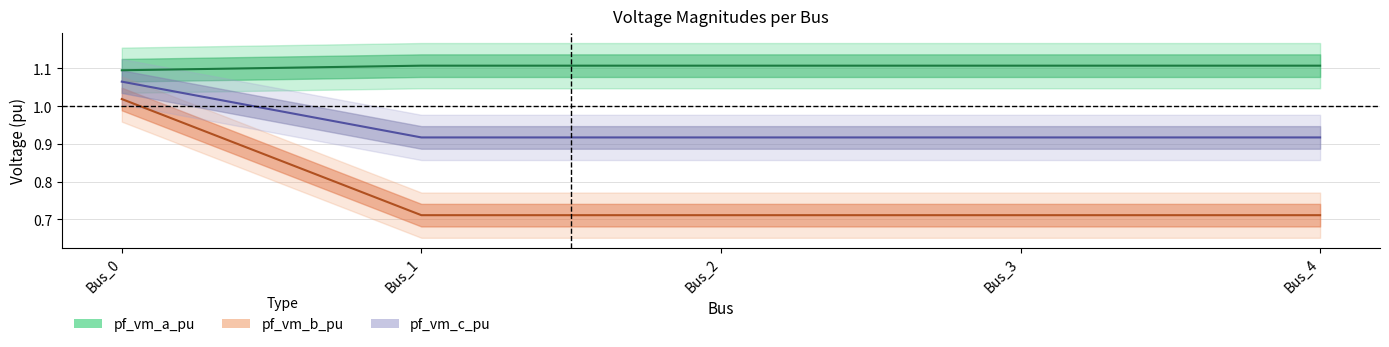

List the series in order of their peak value, highest first.

pf_vm_a_pu, pf_vm_c_pu, pf_vm_b_pu